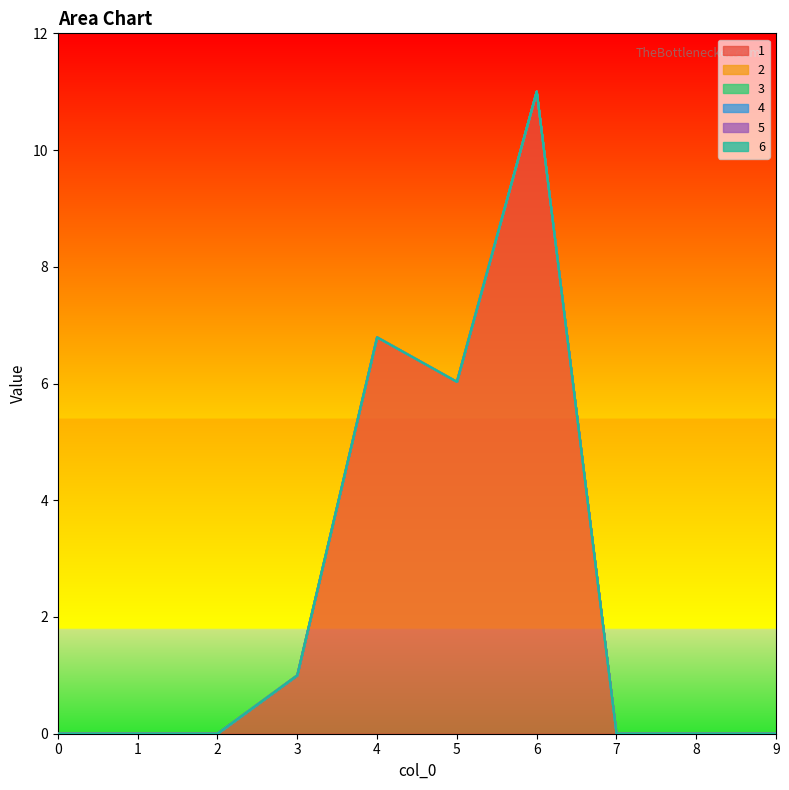

At how many categories does at least one series exceed 6?

3